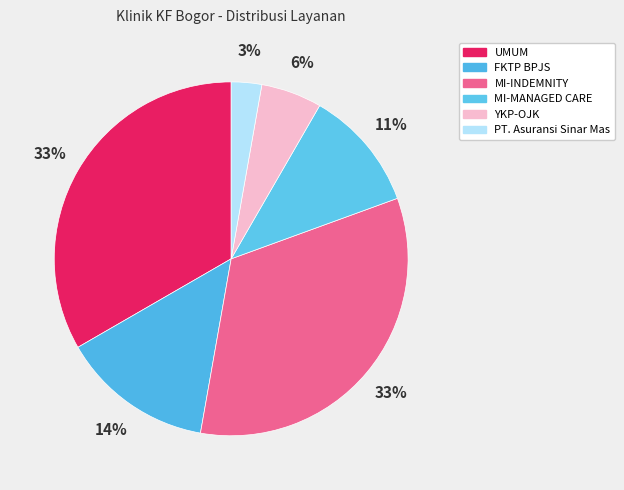

Count the number of slices in the pie.

6